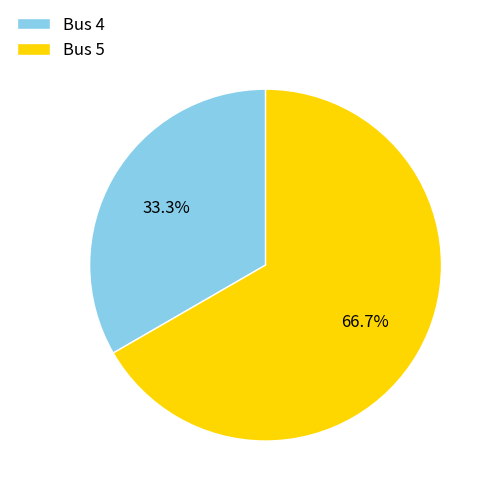

Which category has the biggest portion of the pie?

Bus 5